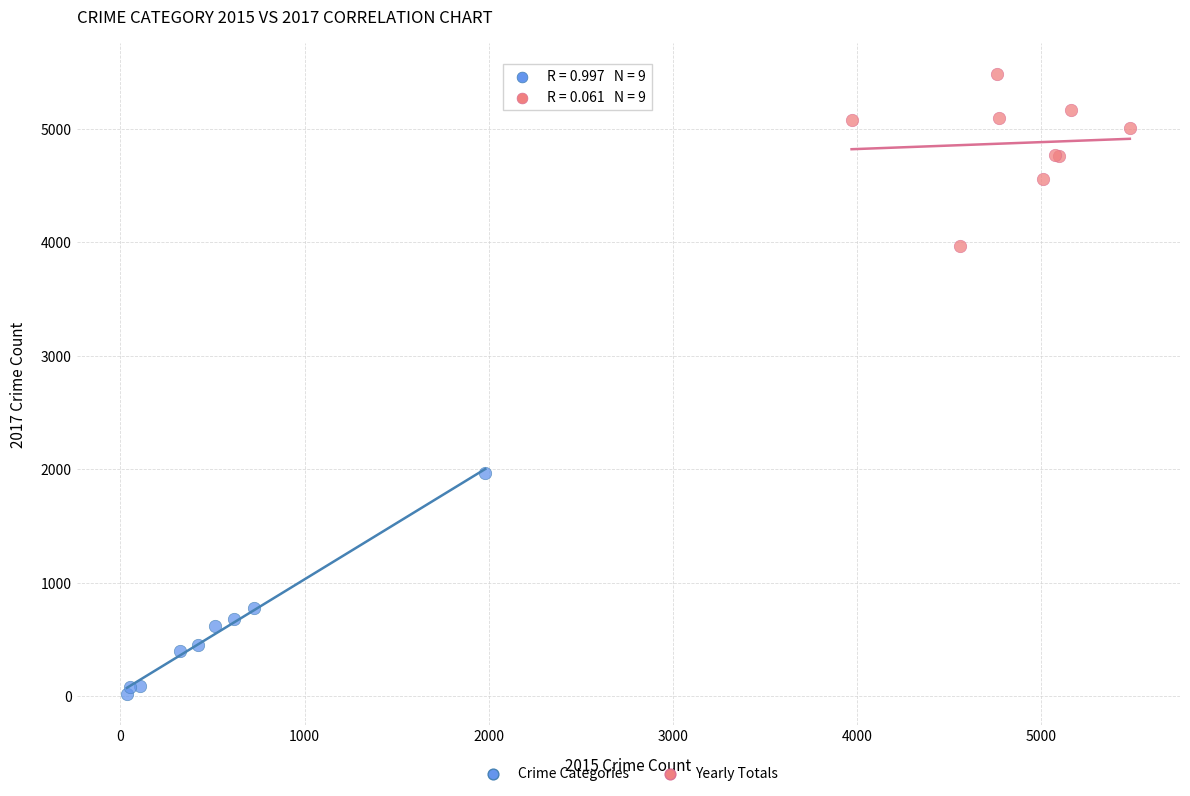

Which series reaches the minimum Y coordinate?

Crime Categories